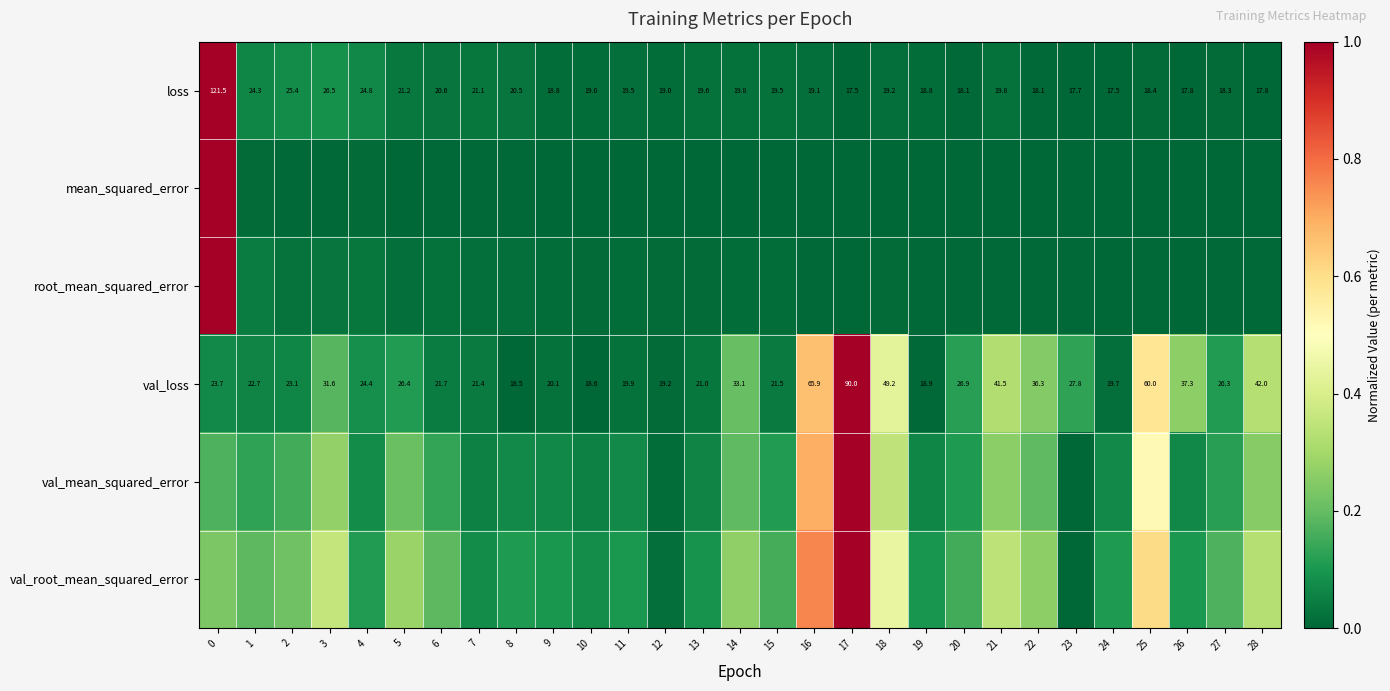

Rank the series by their maximum value, from highest to lowest.

loss, mean_squared_error, root_mean_squared_error, val_loss, val_mean_squared_error, val_root_mean_squared_error